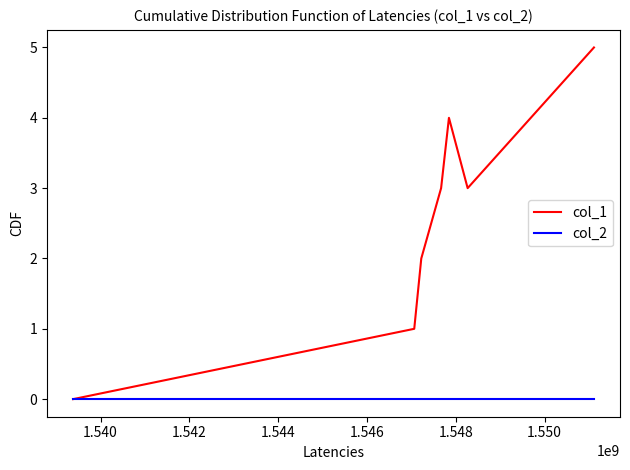

Which series has the largest range (max minus min)?

col_1